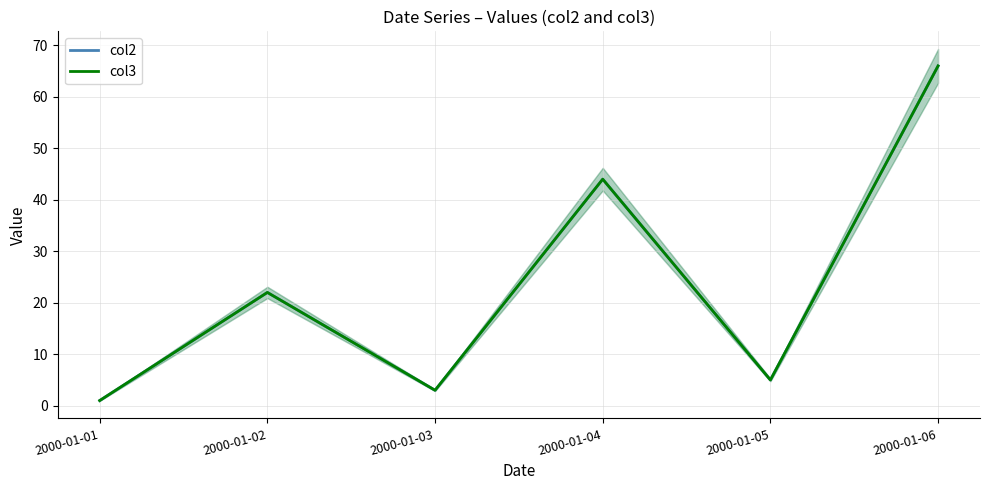

Which series changed the most between 2000-01-05 and 2000-01-06?

col2